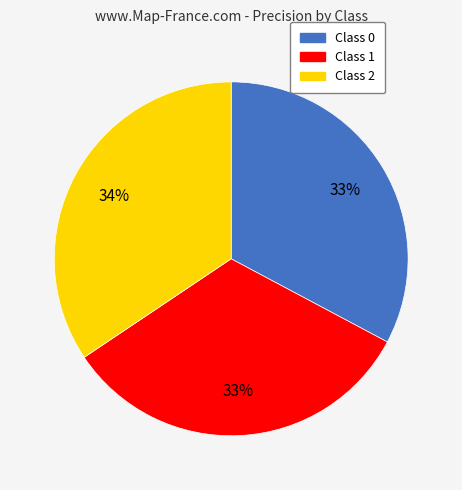

What percentage is the Class 0 slice, to the nearest percent?

33%